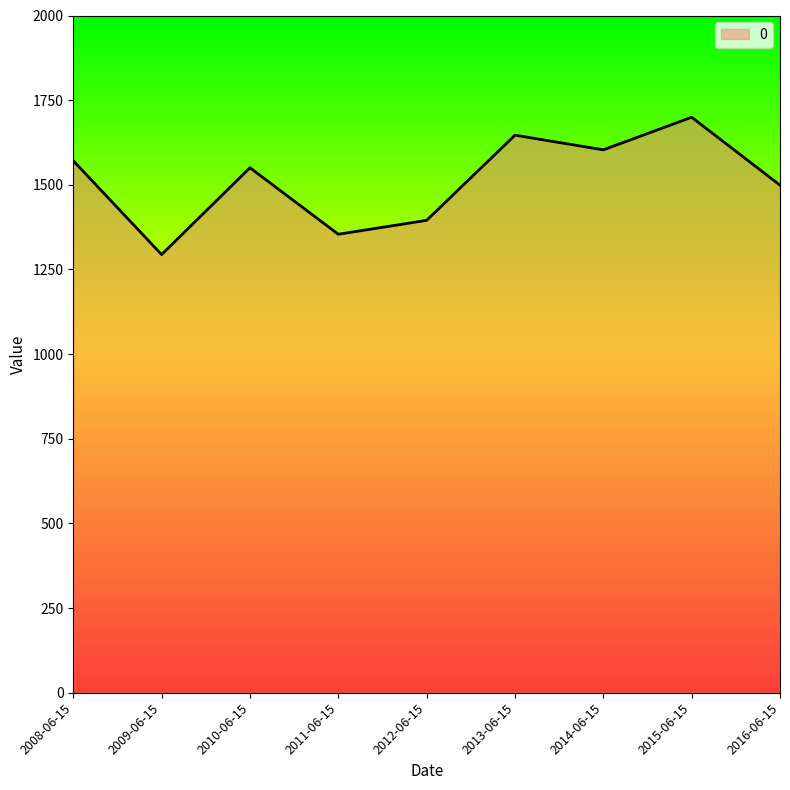

At which label does the data first exceed 1550?

2008-06-15